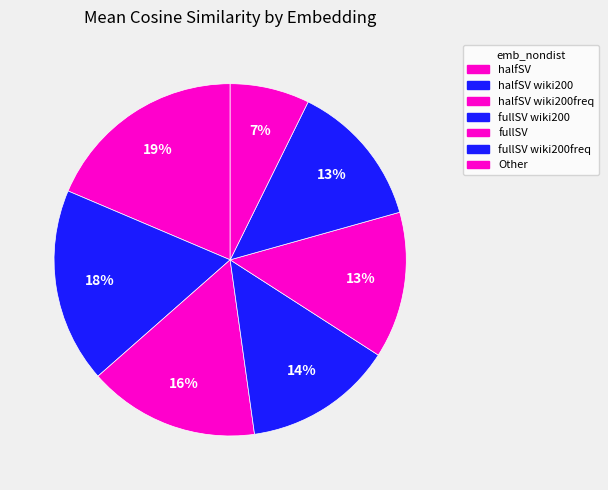

Count the number of slices in the pie.

7